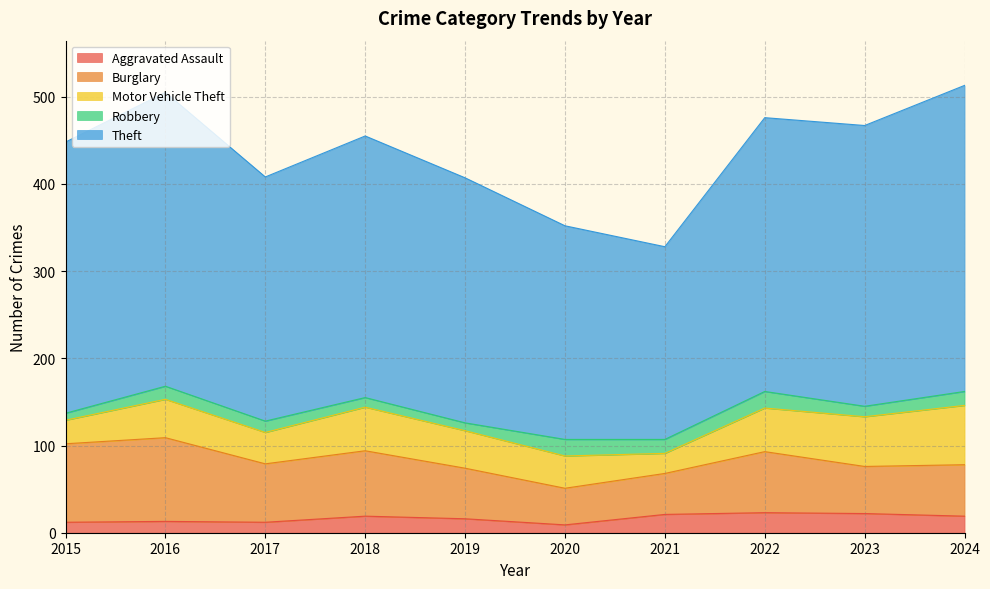

Reading left to right, what are all the values shown in this chart?

Aggravated Assault: 12	13	12	19	16	9	21	23	22	19
Burglary: 90	96	67	75	58	42	47	70	54	59
Motor Vehicle Theft: 27	44	36	50	43	37	23	50	57	68
Robbery: 8	15	13	11	9	19	16	19	12	16
Theft: 311	337	280	300	281	245	221	314	322	351